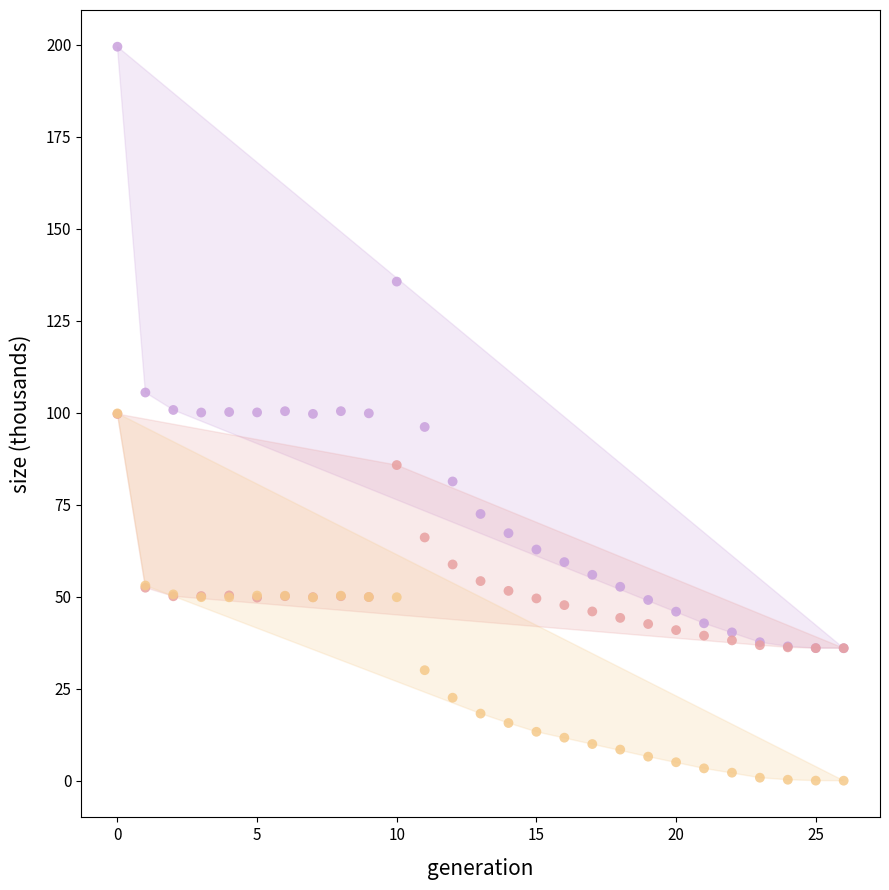

Which series has the widest spread of Y values?

Total Population